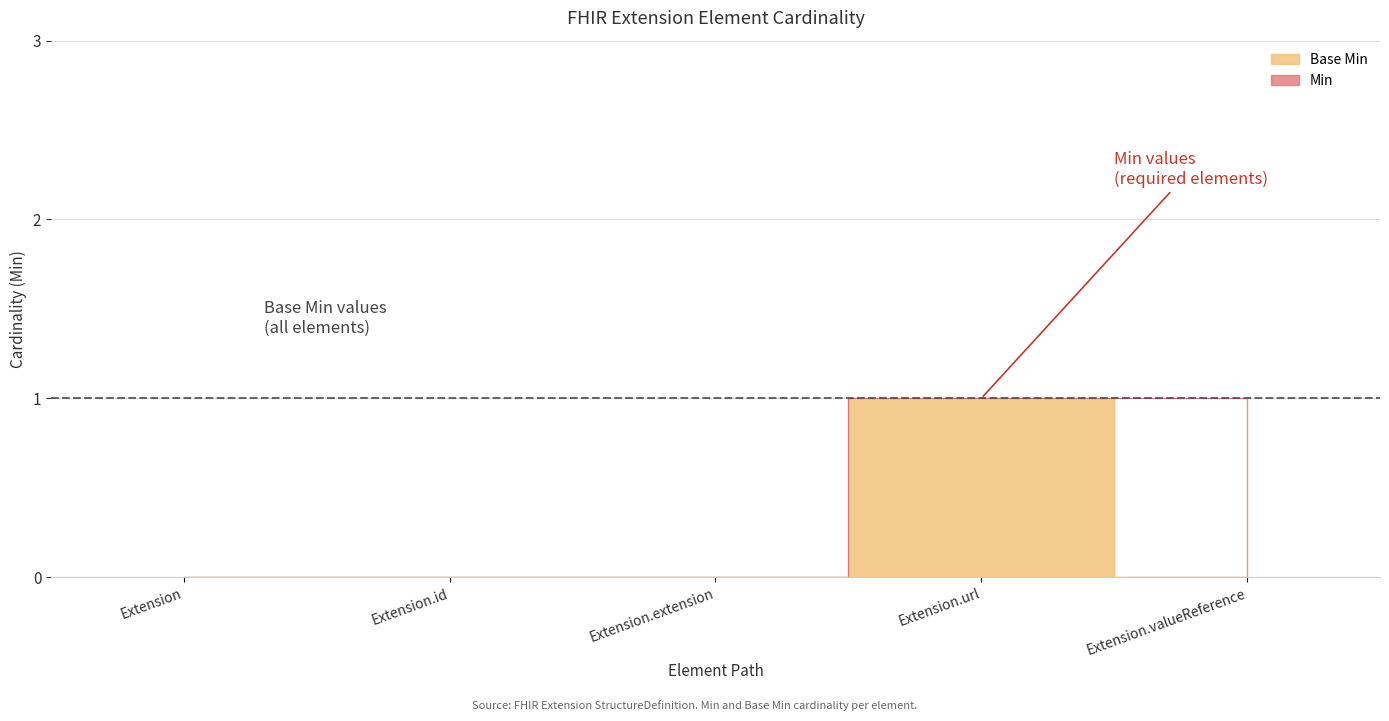

Reading left to right, extract all data points from this chart.

Min: Extension=0	Extension.id=0	Extension.extension=0	Extension.url=1	Extension.valueReference=1
Base Min: Extension=0	Extension.id=0	Extension.extension=0	Extension.url=1	Extension.valueReference=0